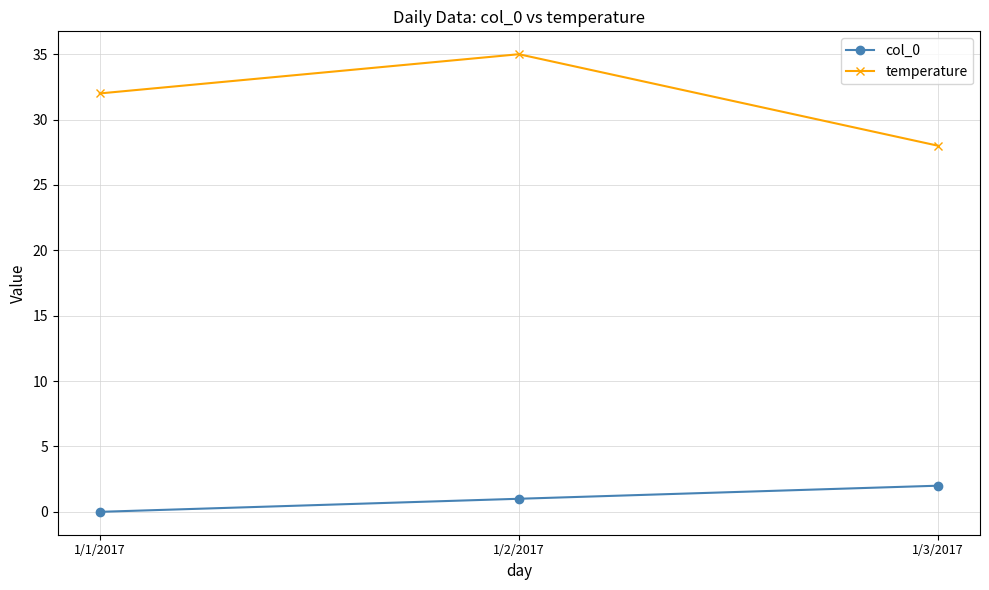

The temperature series shows 28 at 1/3/2017. True or false?

True